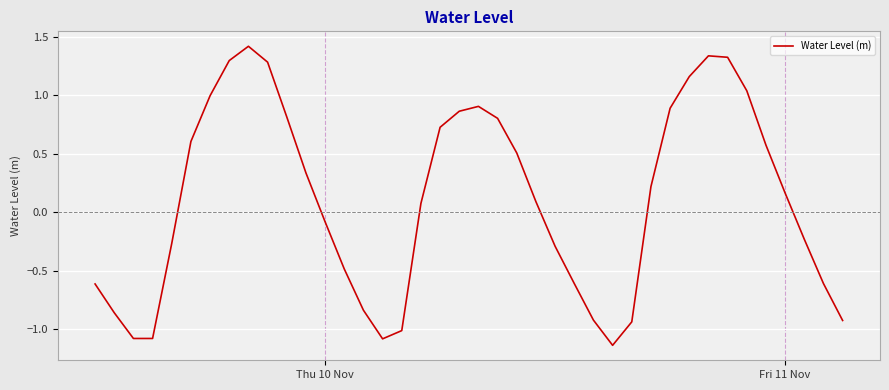

True or false: the data has more than 0 interior local peaks.

True